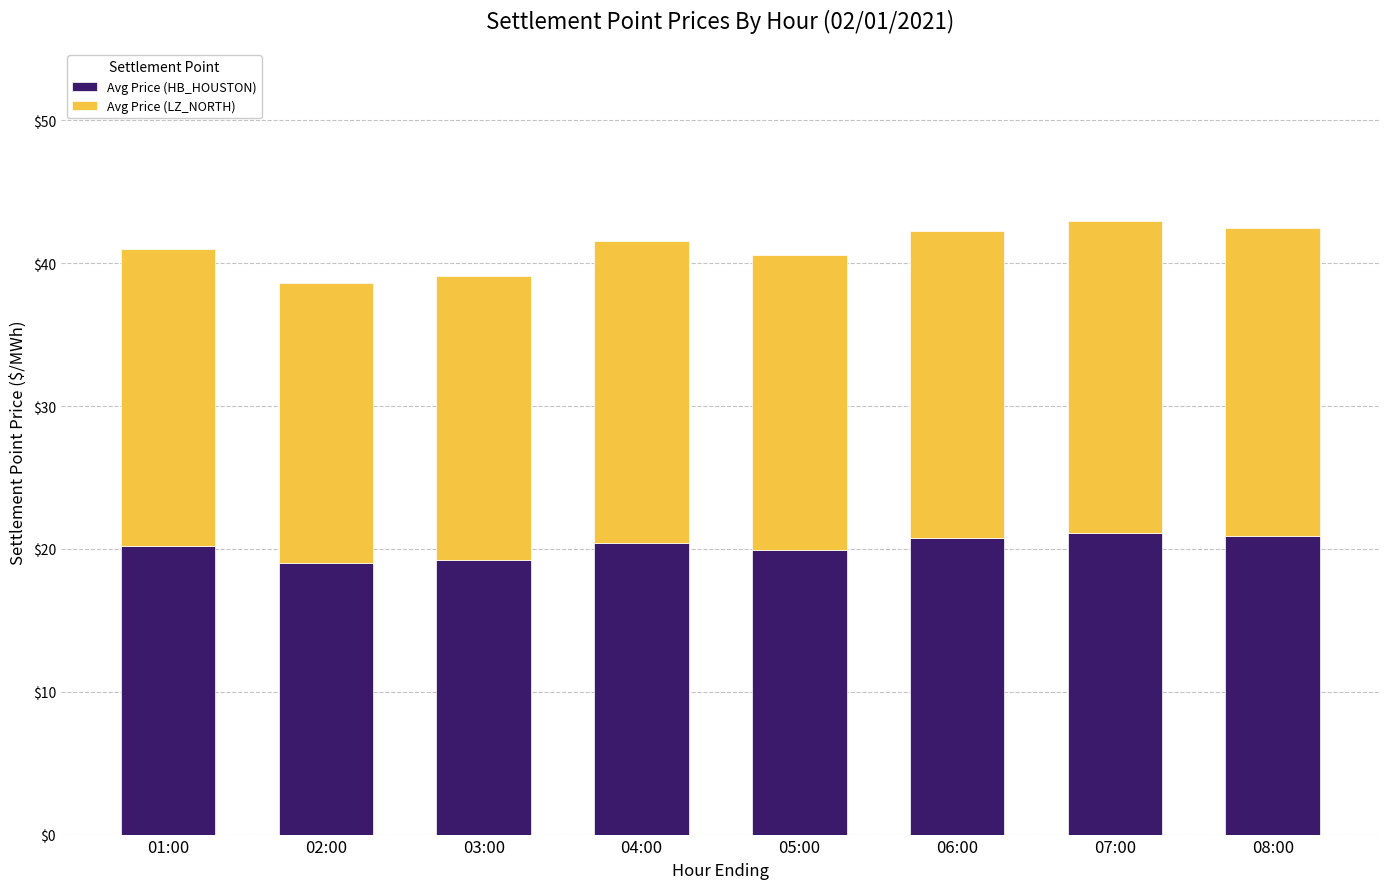

What is the lowest value of the Avg Price (HB_HOUSTON) series?

19.0